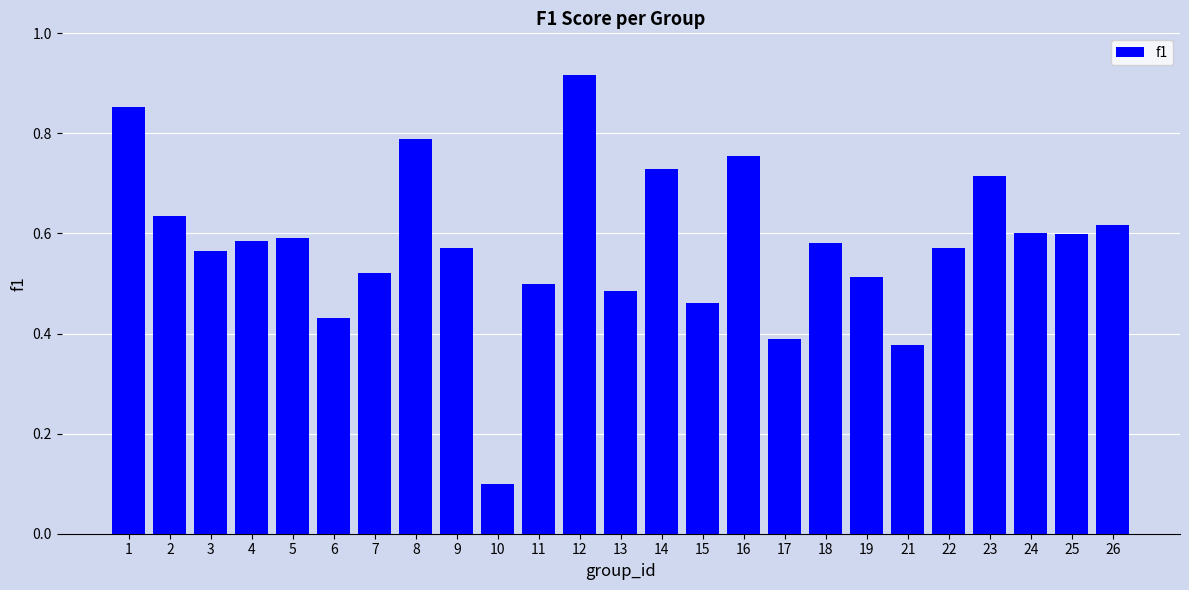

How many values are between 0 and 1?

25